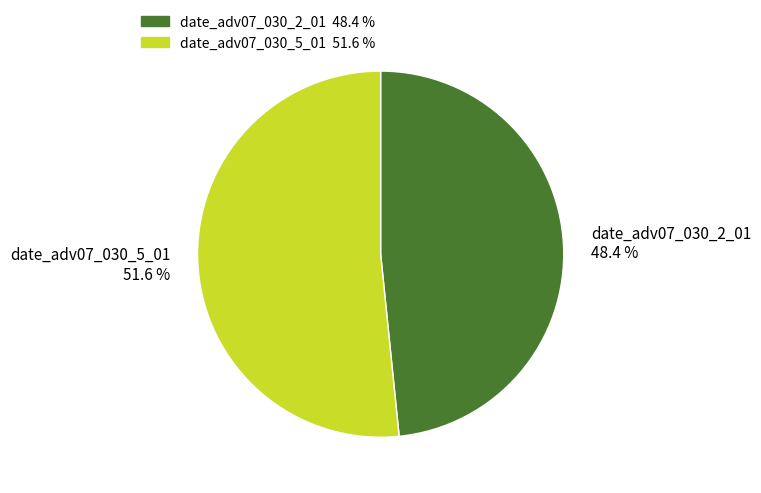

Is the sum of date_adv07_030_2_01 and date_adv07_030_5_01 greater than half?

Yes